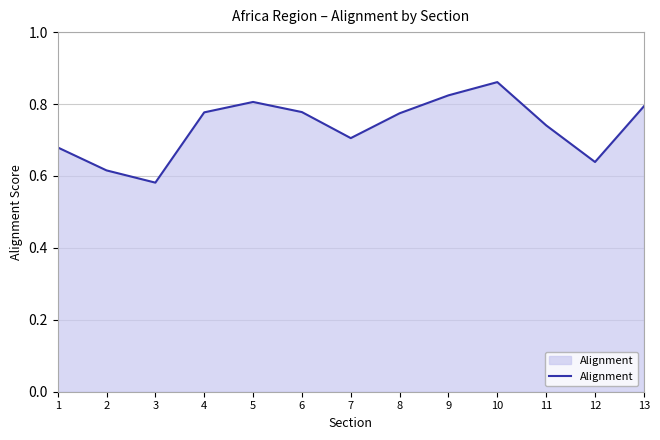

Where is the data nearest to the value 0?

3